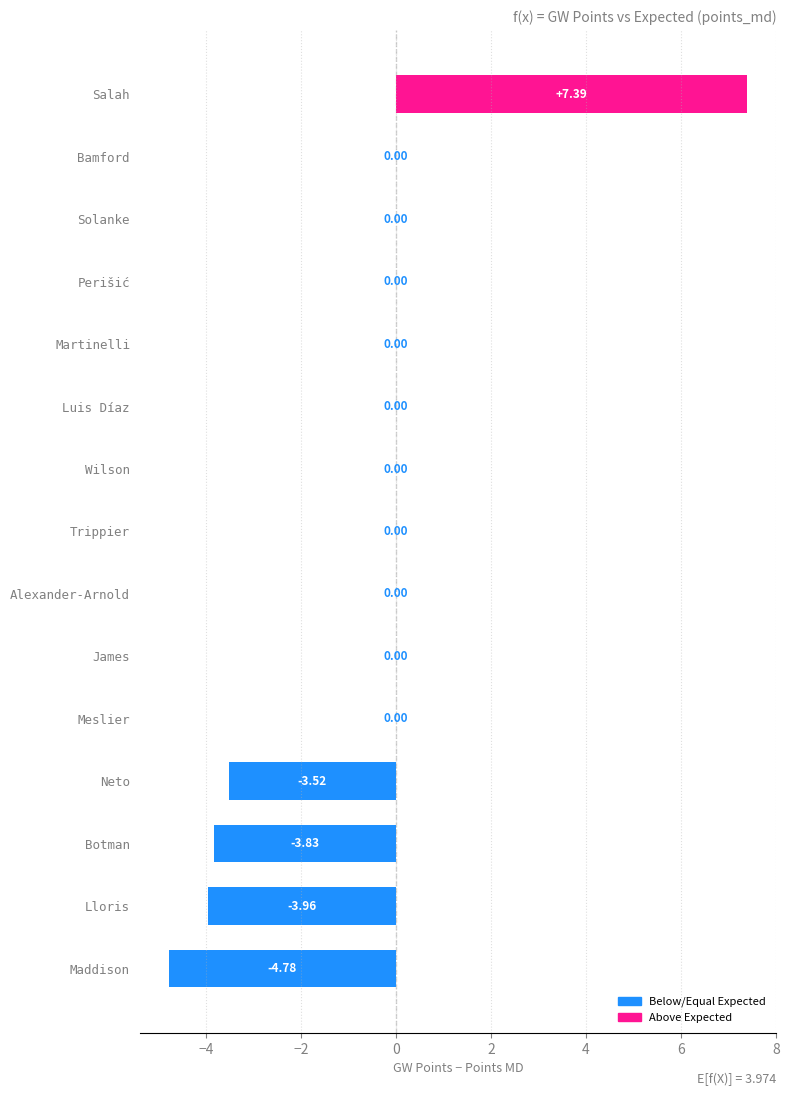

What is the change in value from Salah to Neto?

-10.9